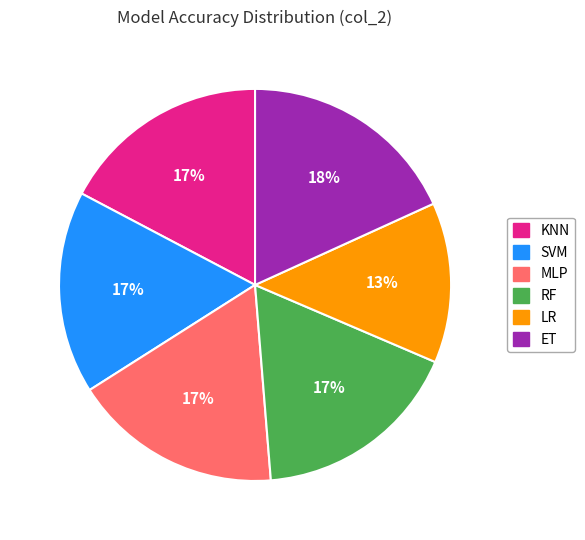

How many slices are in this pie chart?

6